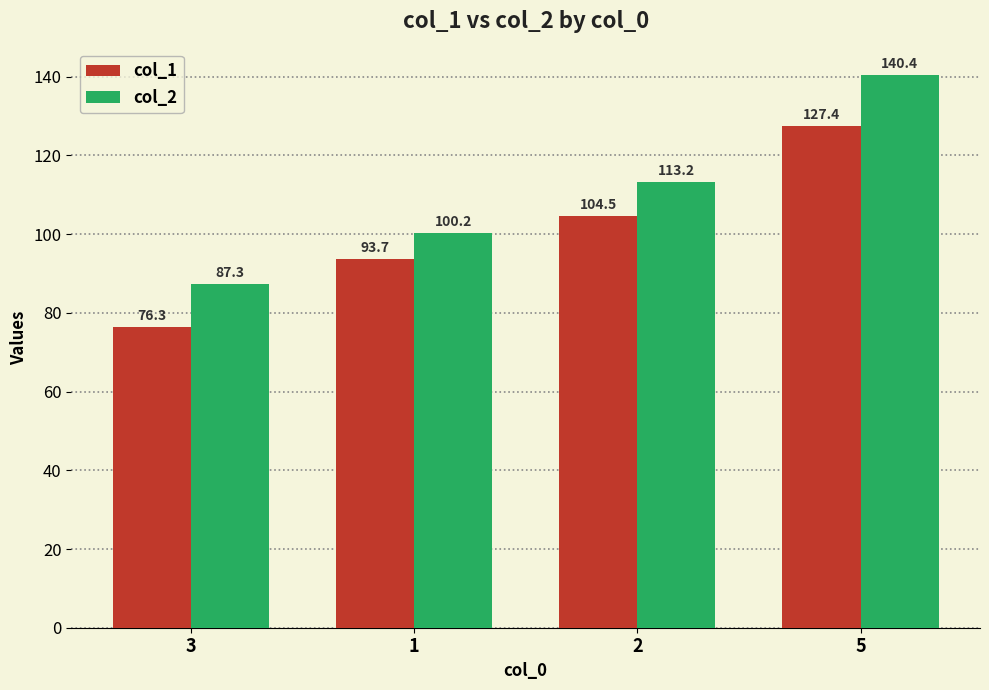

What is the maximum value for col_1?

127.4